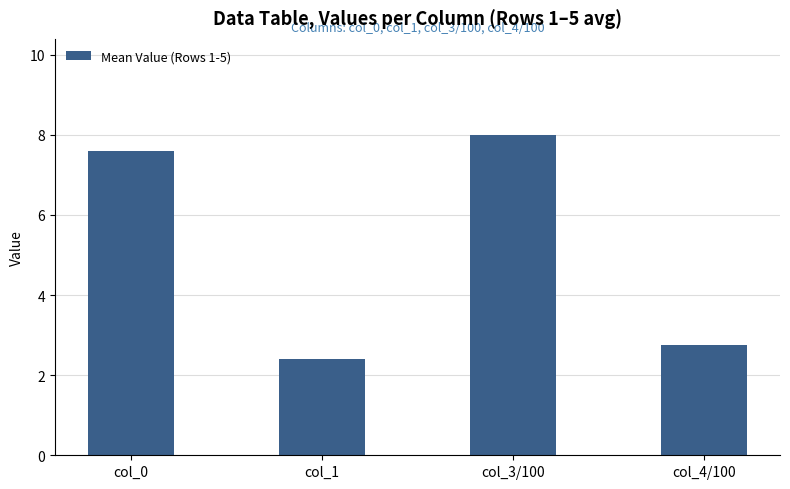

Are the bars horizontal?

No